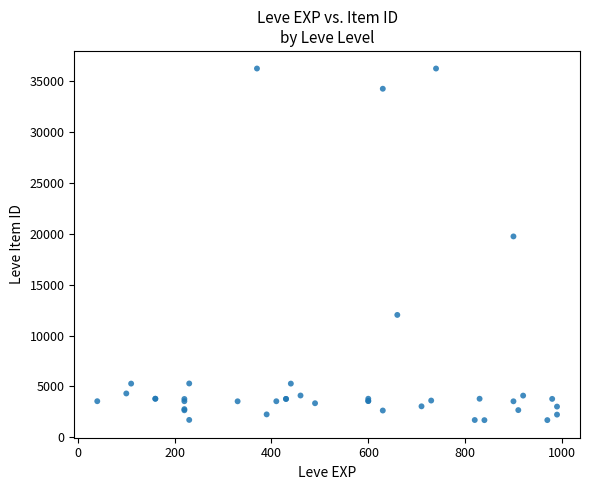

What Y value in the scatter plot is closest to 18967?

19744